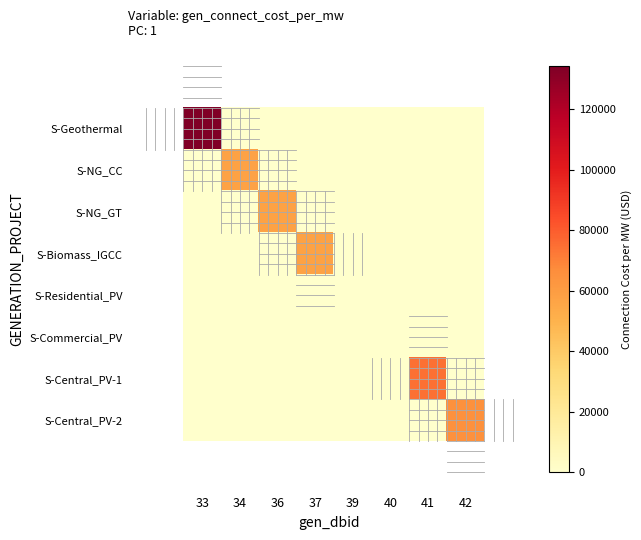

At how many categories does at least one series exceed 45963?

6